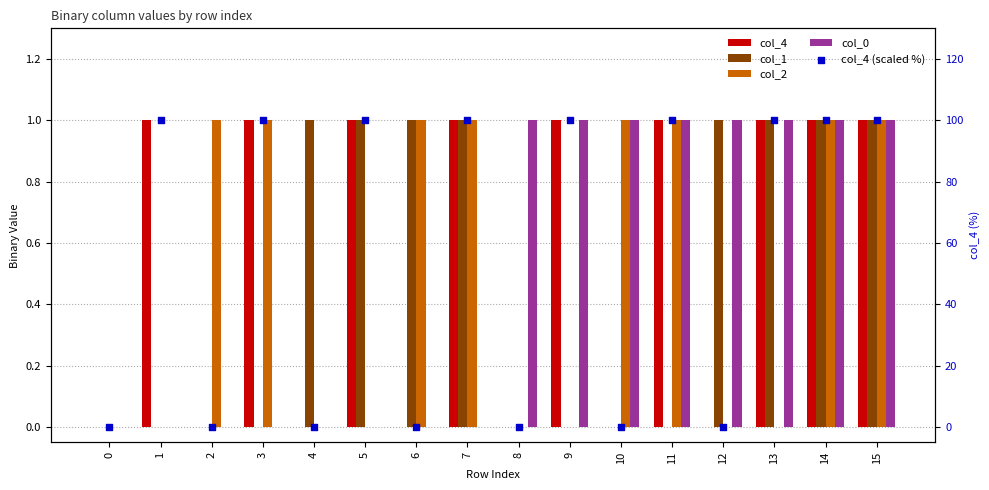

What are all the series names shown in the legend?

col_4, col_1, col_2, col_0, col_4 (scaled %)